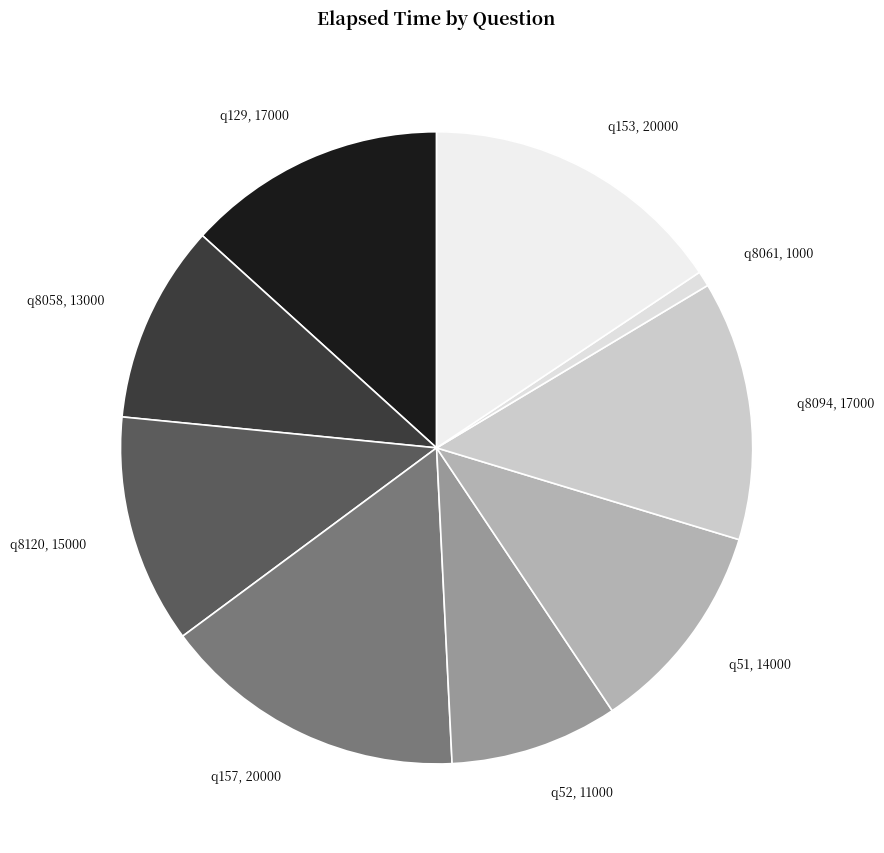

How many slices are in this pie chart?

9